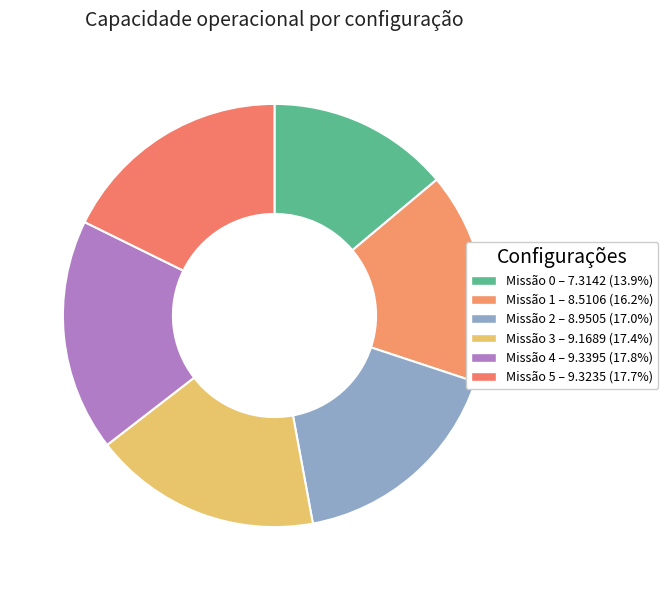

How many slices are in this pie chart?

6